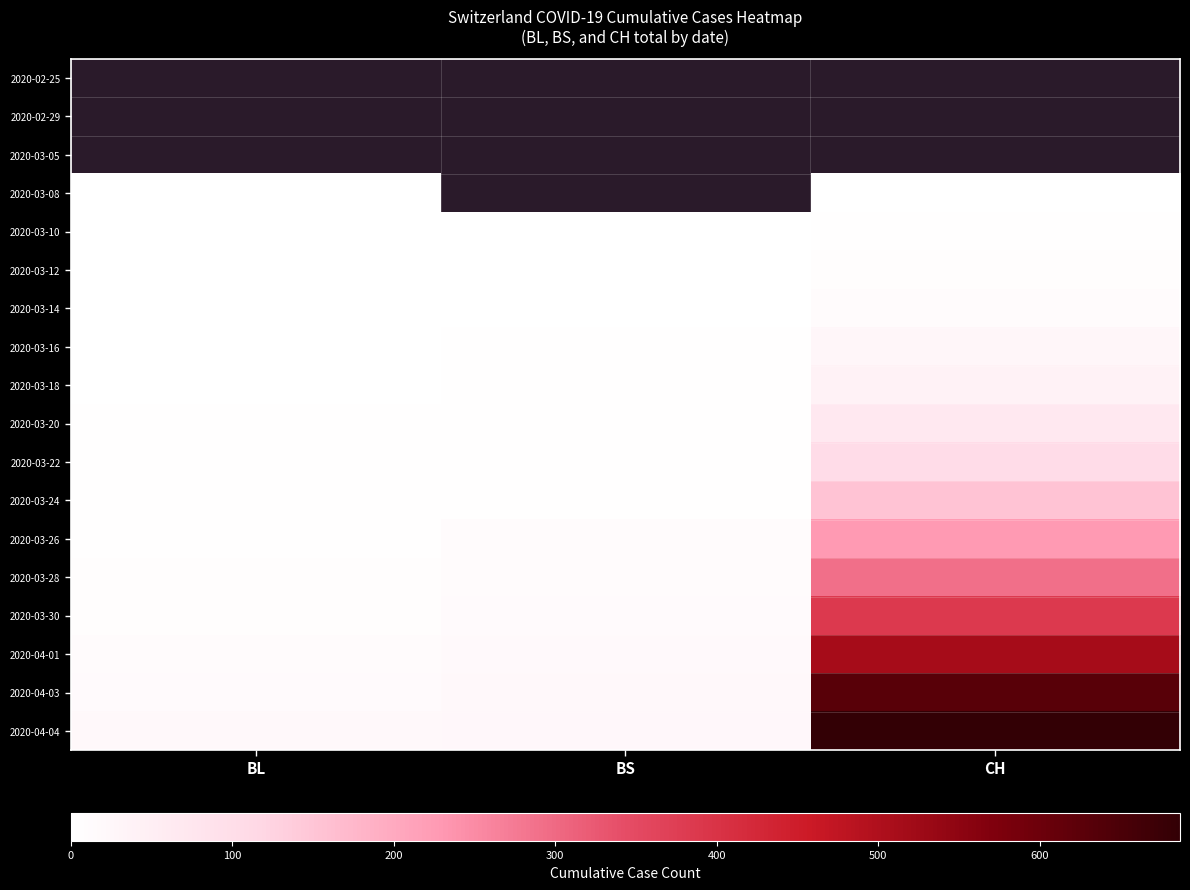

True or false: 2020-03-28 has a value of 8.1 at BL.

False